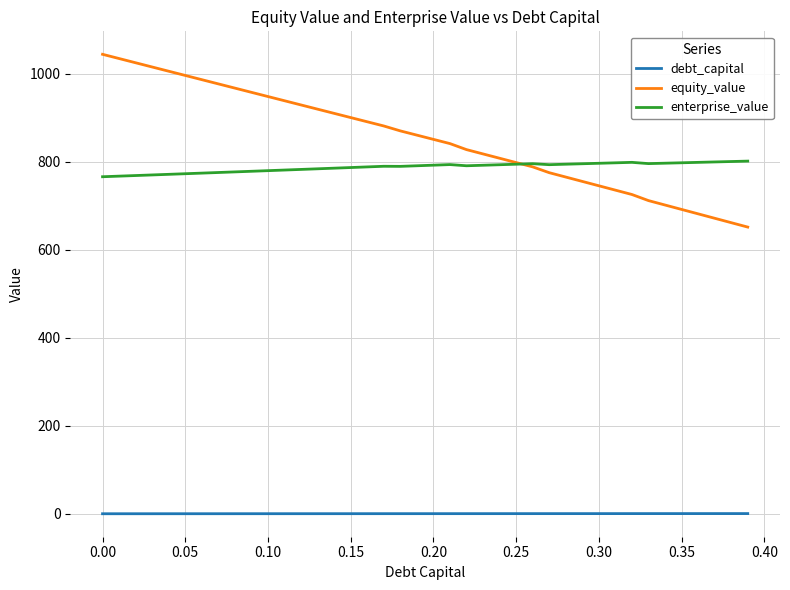

Does the chart have visible grid lines?

Yes